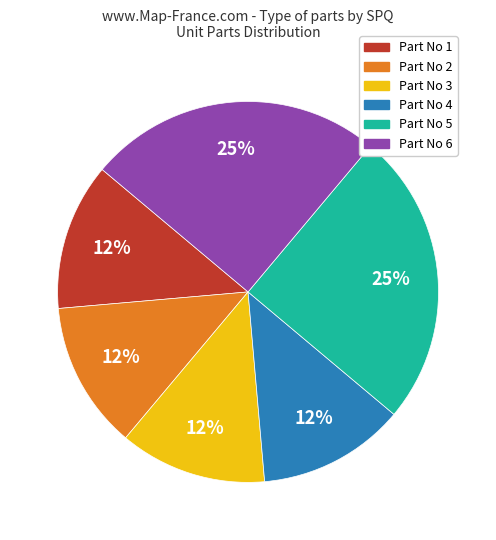

To the nearest percent, what is the average slice percentage?

17%